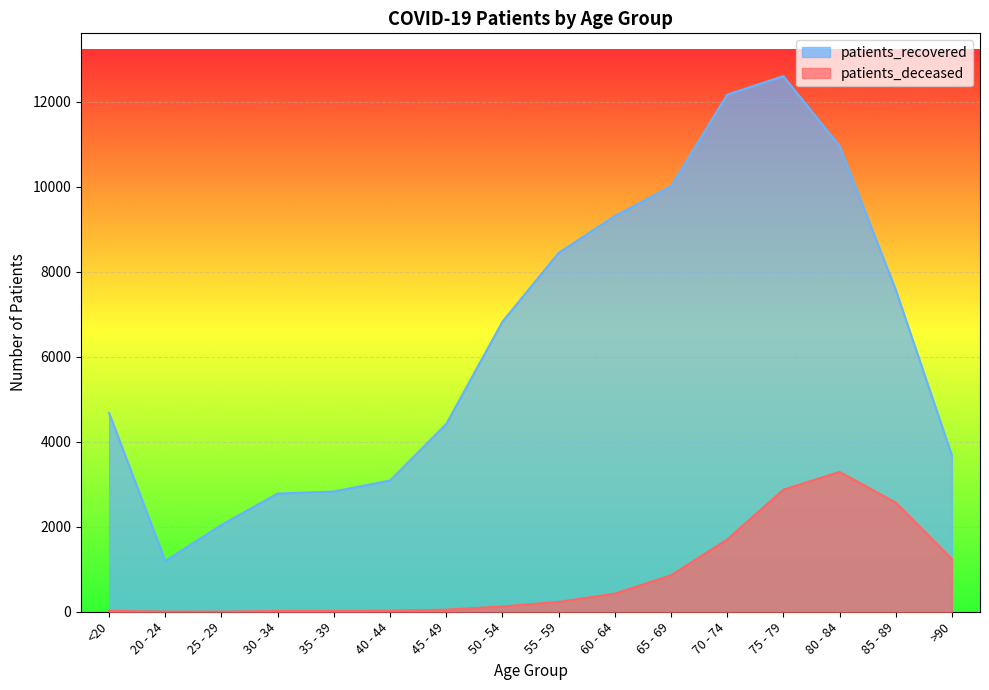

What is the label of the 4th point from the left?

30 - 34